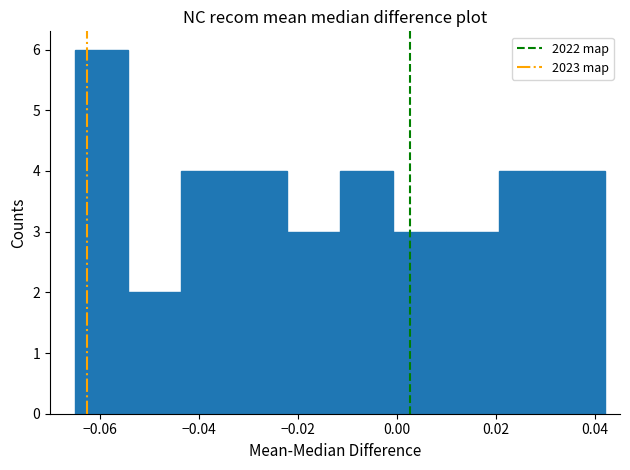

Reading left to right, list every bar in this chart as the range it spans on the x-axis followed by its height. Neither the bar edges nor the heights are printed on the chart, so give them approximately, as read against the axes.

-0.064 to -0.054: 6
-0.054 to -0.044: 2
-0.044 to -0.032: 4
-0.032 to -0.022: 4
-0.022 to -0.012: 3
-0.012 to 0.000: 4
0.000 to 0.010: 3
0.010 to 0.020: 3
0.020 to 0.032: 4
0.032 to 0.042: 4